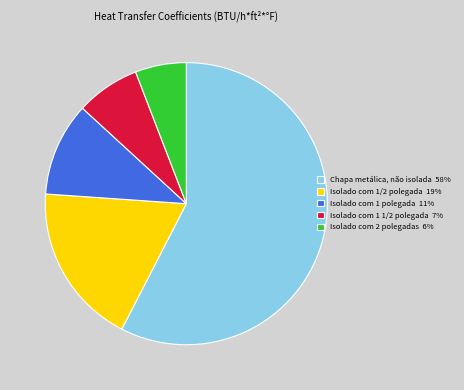

Is the sum of Isolado com 1 polegada and Isolado com 1/2 polegada greater than half?

No